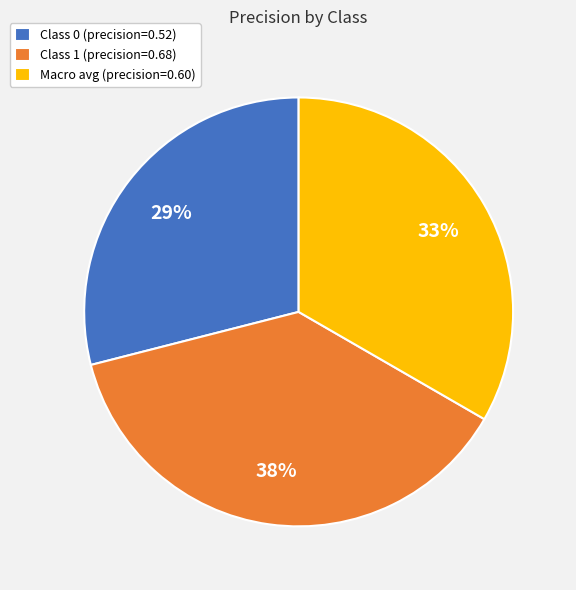

Is the sum of Macro avg (precision=0.60) and Class 0 (precision=0.52) greater than half?

Yes